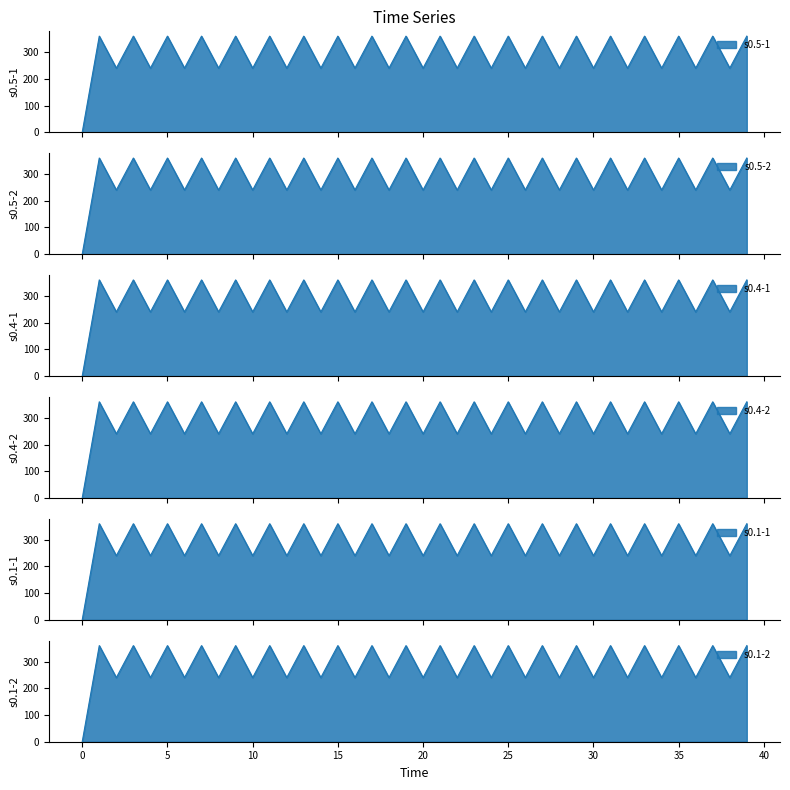

How many interior local peaks does the s0.1-1 series have?

19